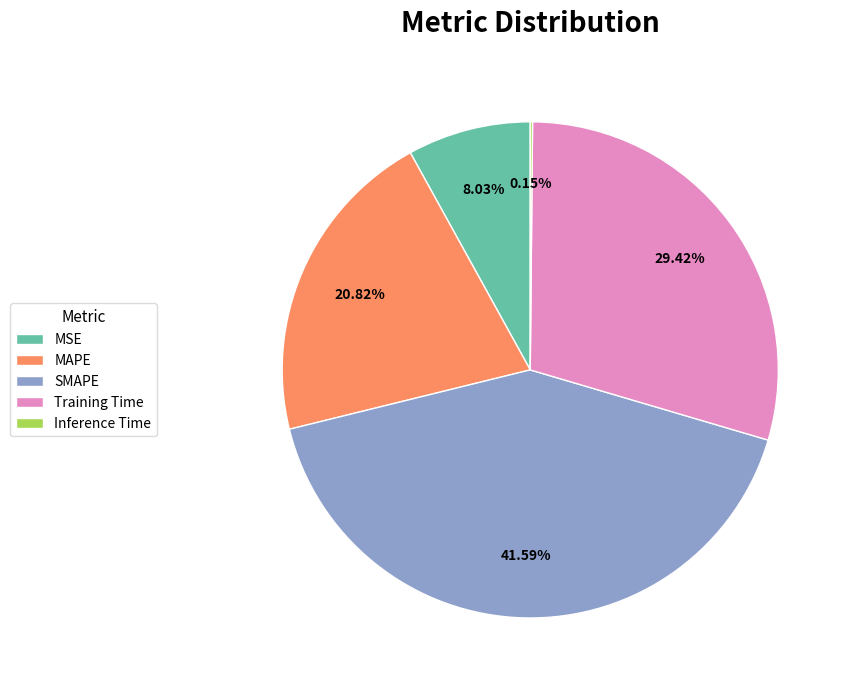

Is the sum of Training Time and SMAPE greater than half?

Yes